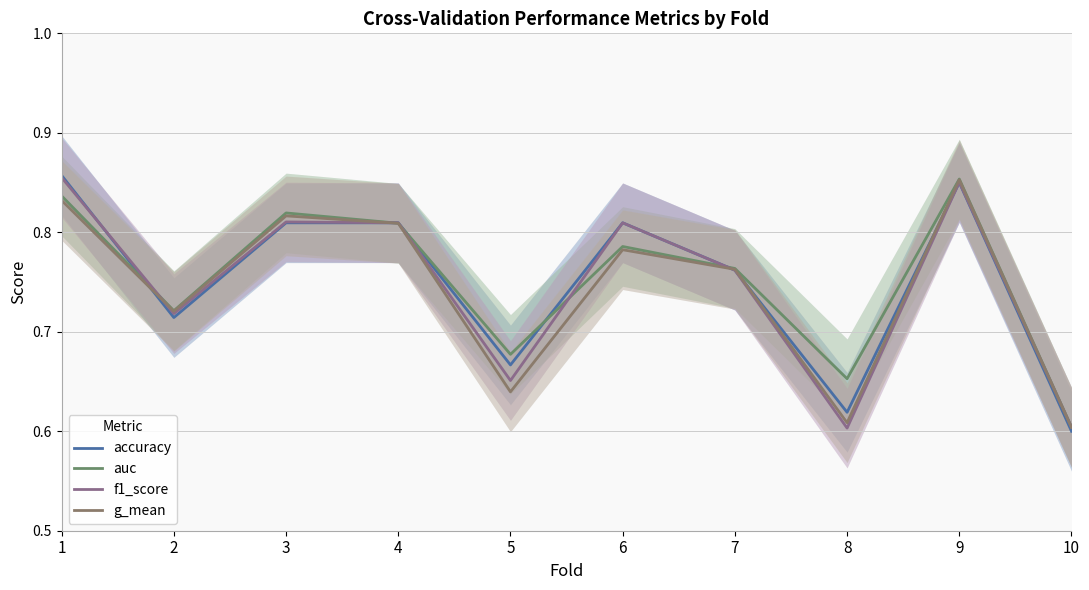

What is the maximum value for g_mean?

0.9